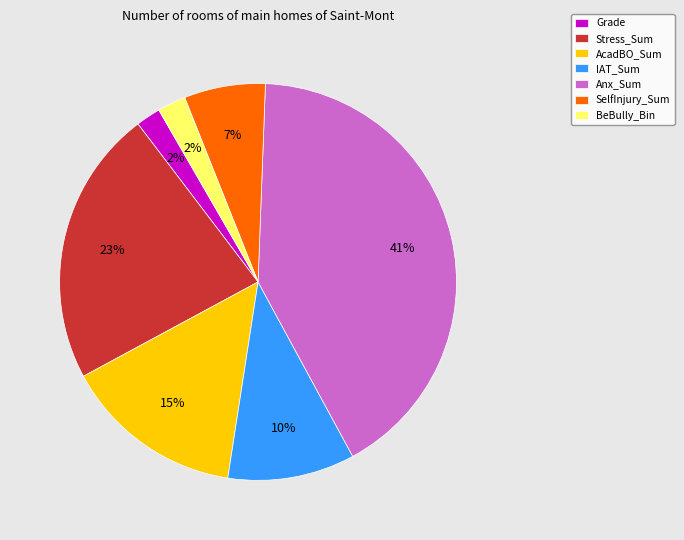

How many segments does this pie chart have?

7